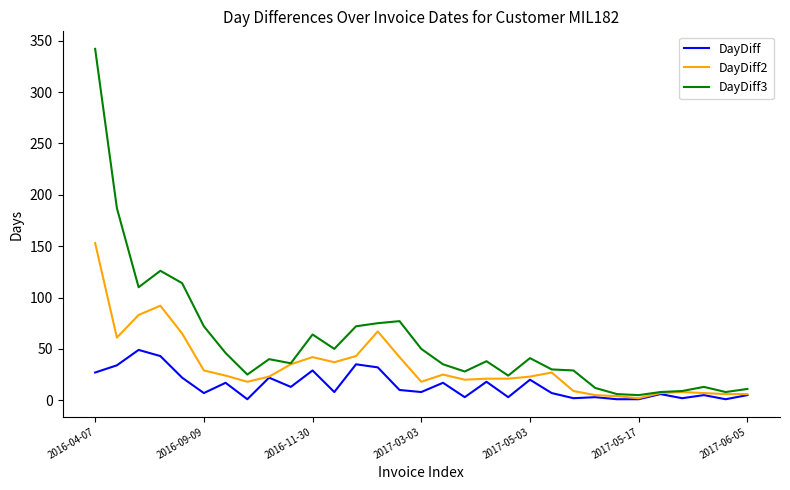

How many values in the DayDiff3 series are below 38?

15